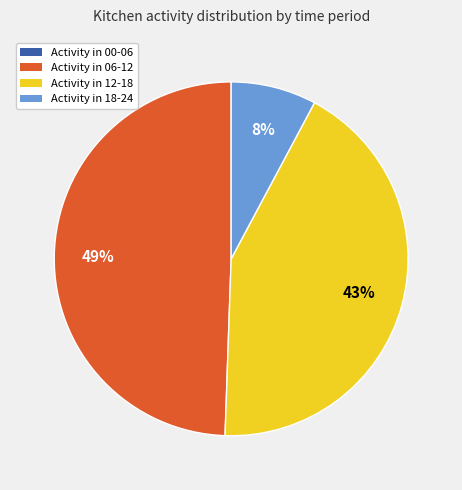

Is there a majority slice in this chart?

No